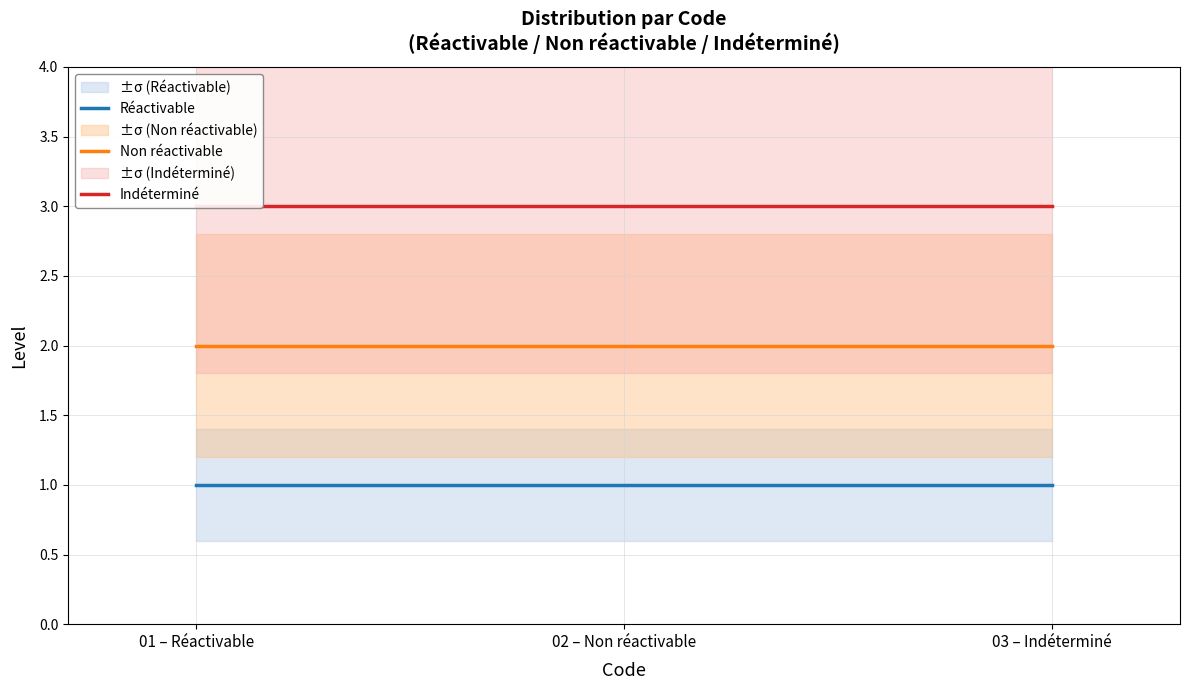

How many lines are shown in the chart?

3